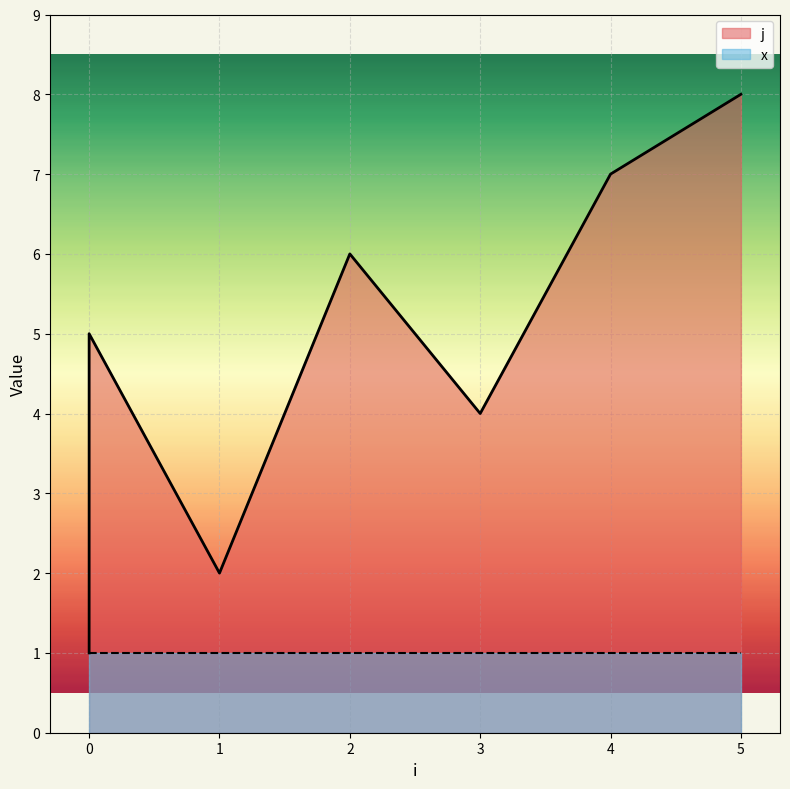

What is the difference between the values at 2 and 3?

2